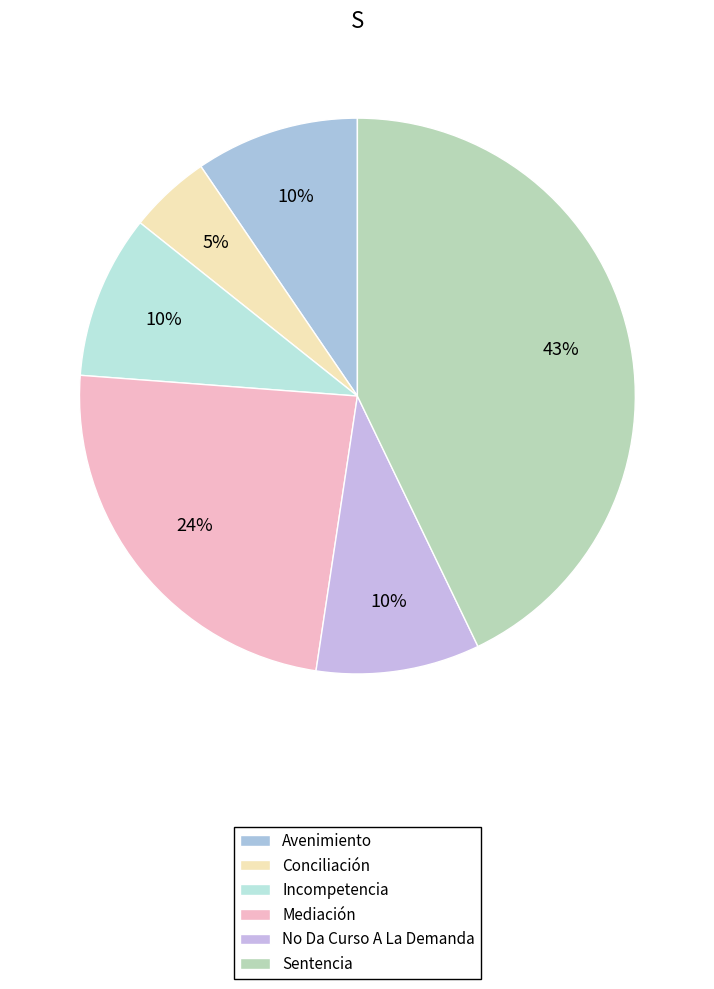

To the nearest percent, what is the combined percentage of No Da Curso A La Demanda and Incompetencia?

19%